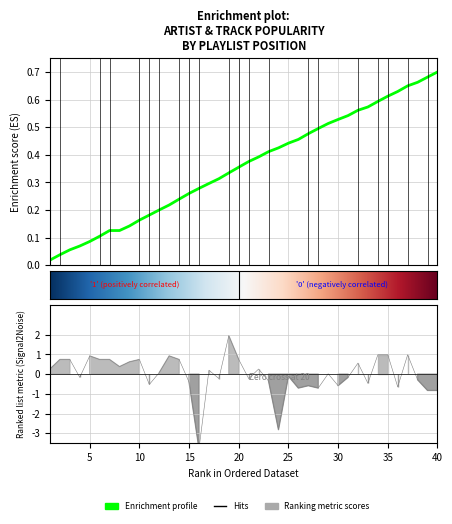

How many values are above zero?

21